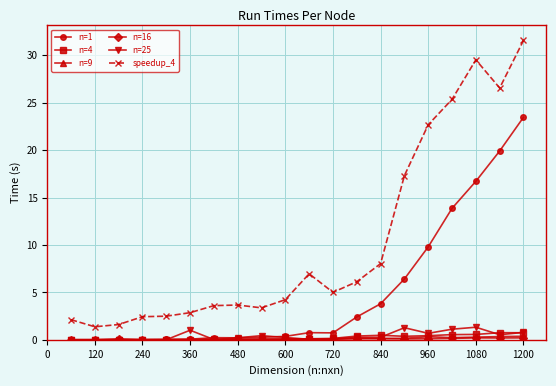

True or false: speedup_4 and n=4 cross at least once.

False